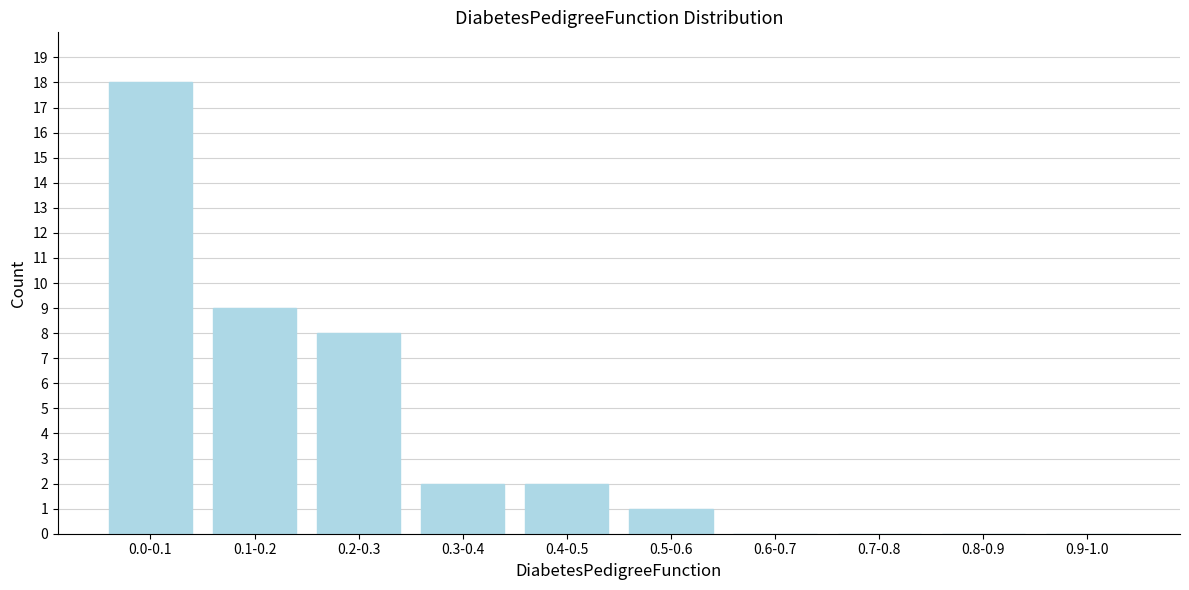

Reading left to right, what are all the values shown in this chart?

0.0-0.1=18	0.1-0.2=9	0.2-0.3=8	0.3-0.4=2	0.4-0.5=2	0.5-0.6=1	0.6-0.7=0	0.7-0.8=0	0.8-0.9=0	0.9-1.0=0